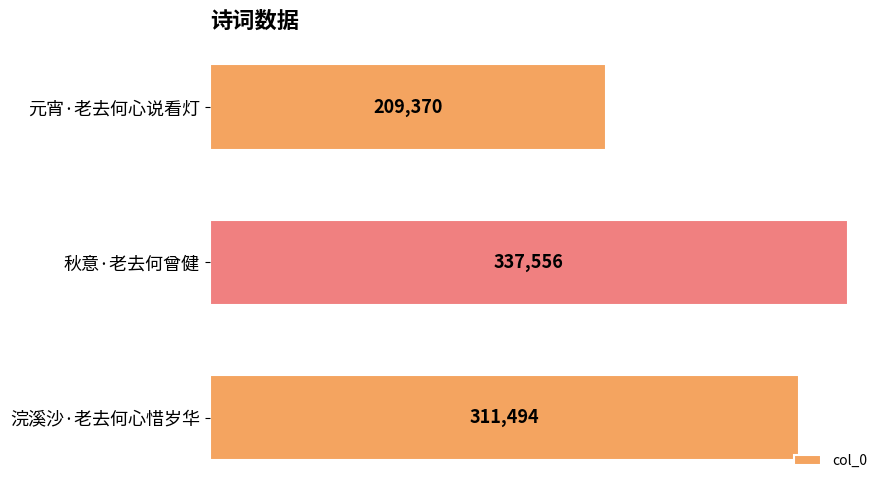

List the labels in order of value, smallest first.

元宵·老去何心说看灯, 浣溪沙·老去何心惜岁华, 秋意·老去何曾健